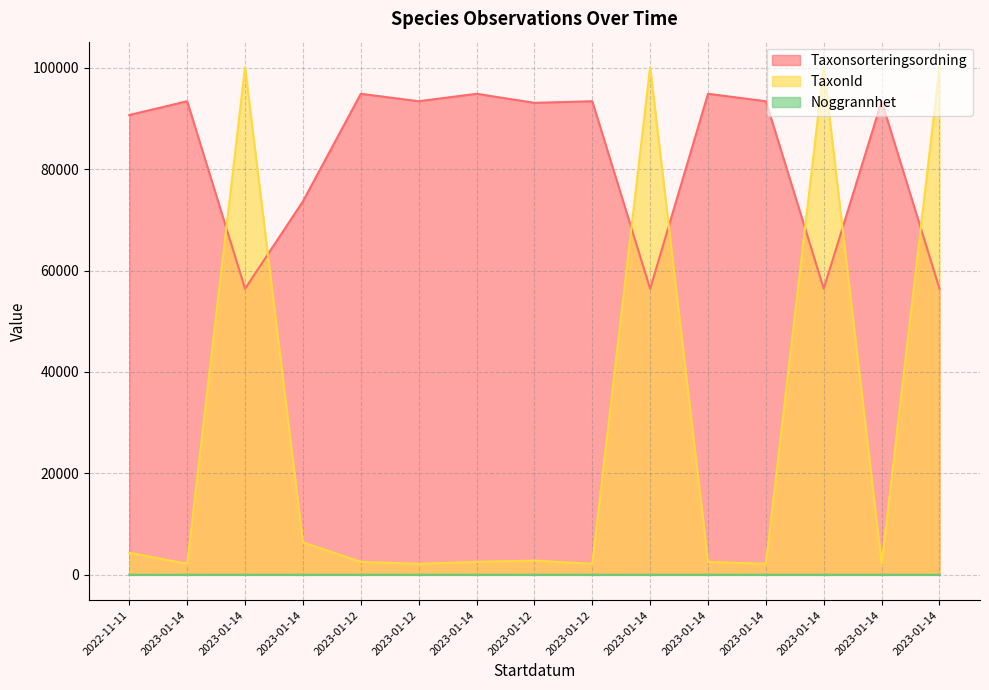

Which series has the largest total across all categories?

Taxonsorteringsordning